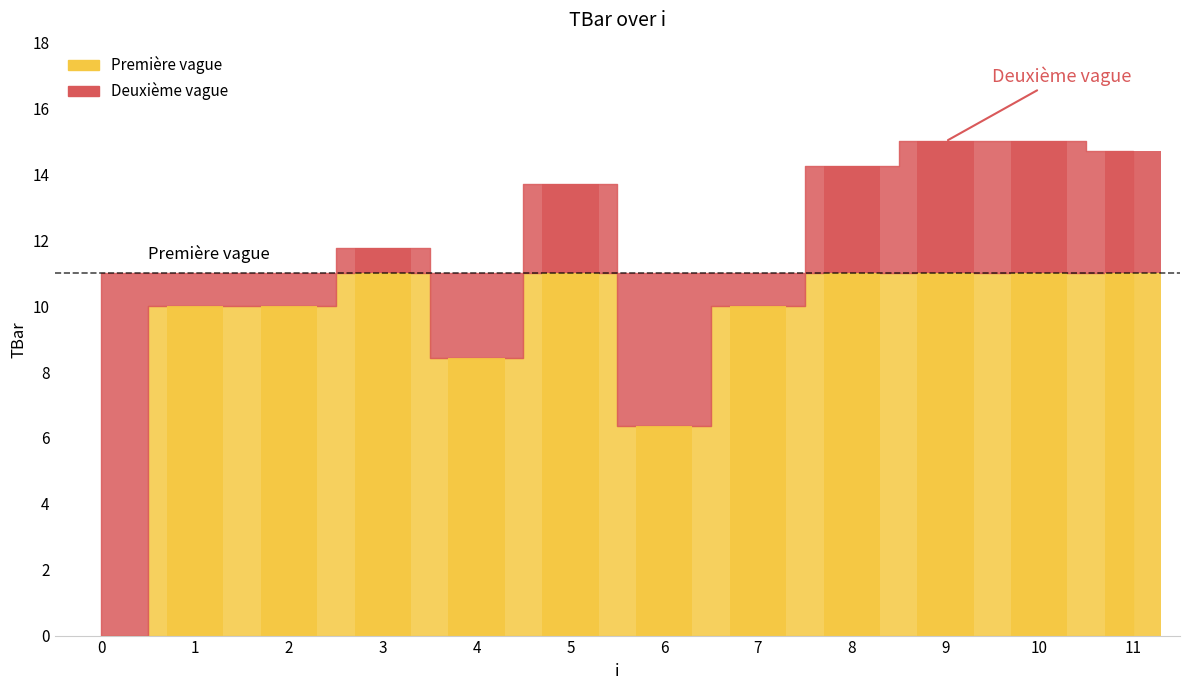

Is it true that the value at 8 is 14.3?

True